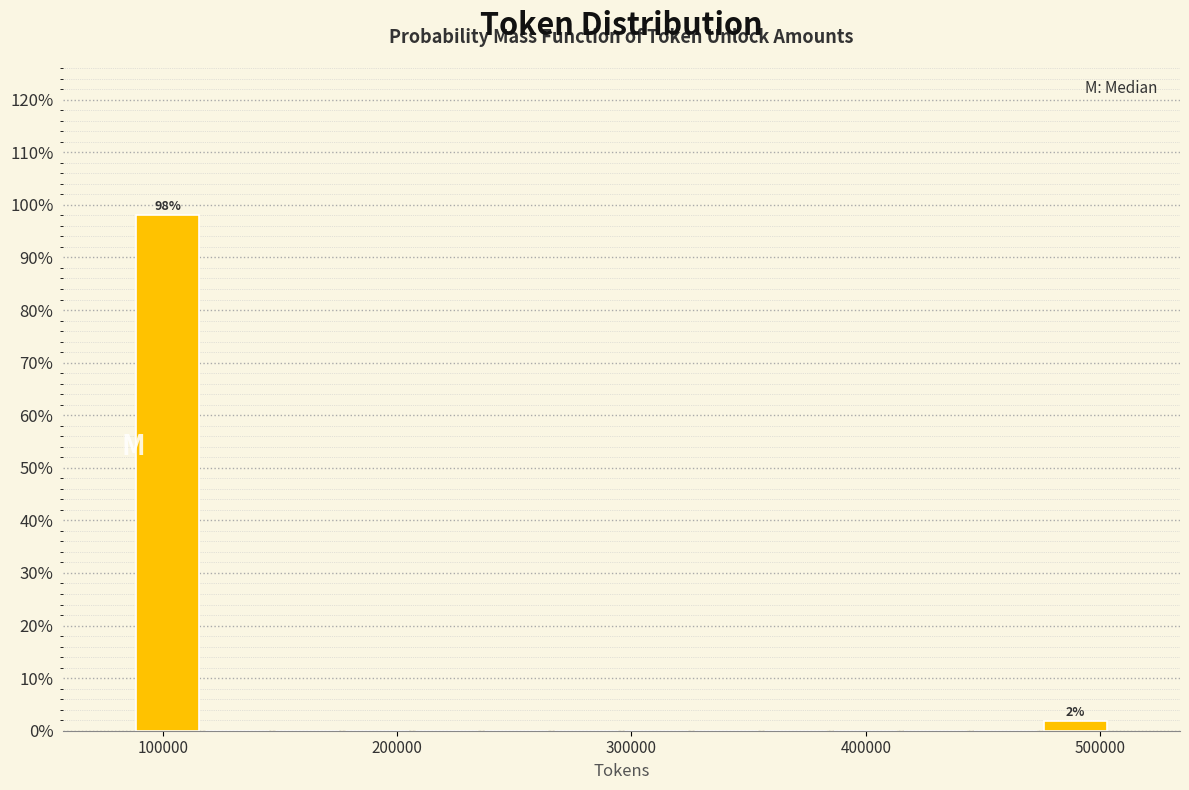

Around what value on the x-axis is the tallest bar? Give the approximate position of its centre, as read against the axis.

100000